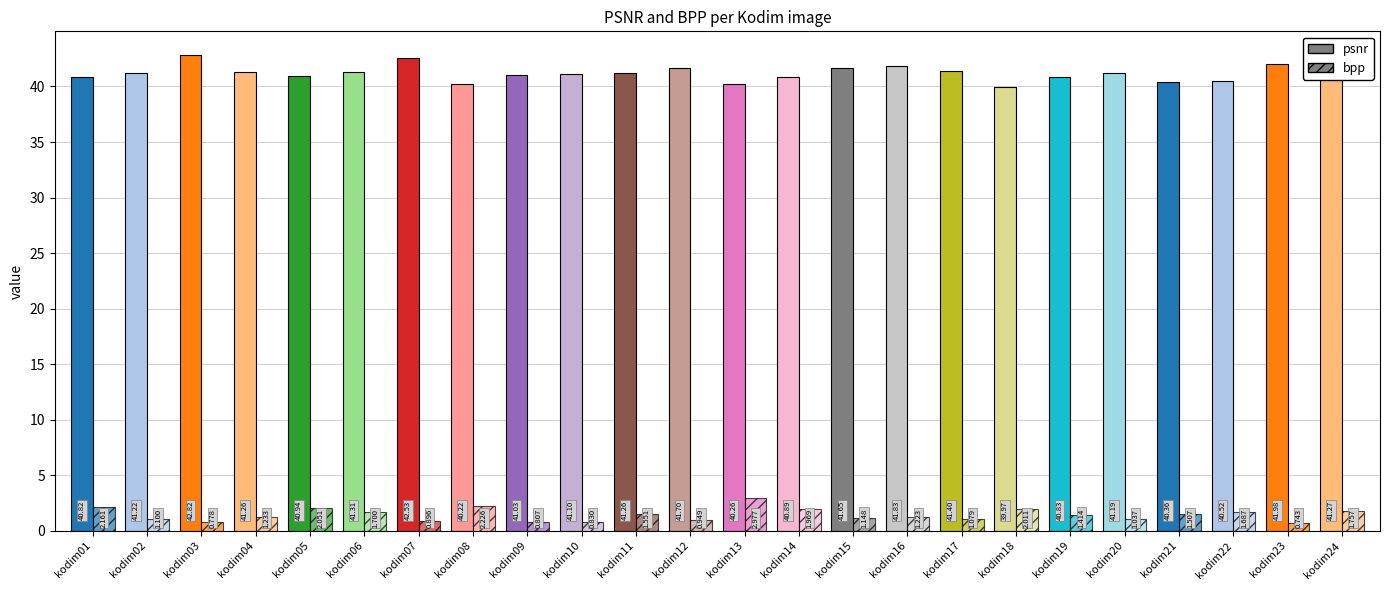

The value of psnr at kodim10 is 16.2. True or false?

False